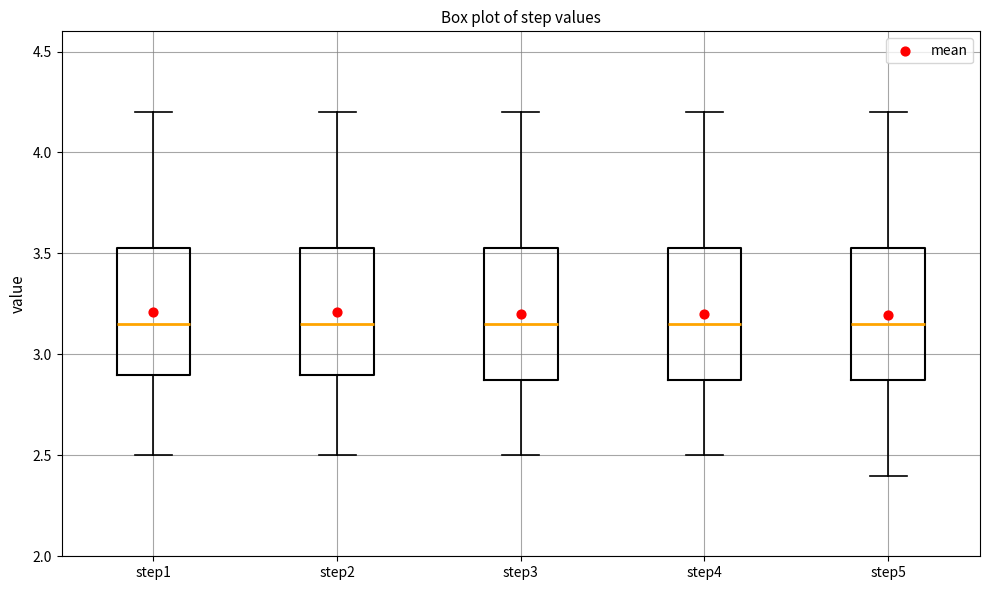

Reading left to right, transcribe this box plot: for each box, give where its median line is, the range the box spans, and where its two whiskers end, as read against the y-axis. The values are not printed on the chart, so give them approximately, as read against the axis.

step1: median 3.15, box 2.90 to 3.55, whiskers 2.50 to 4.20
step2: median 3.15, box 2.90 to 3.55, whiskers 2.50 to 4.20
step3: median 3.15, box 2.90 to 3.55, whiskers 2.50 to 4.20
step4: median 3.15, box 2.90 to 3.55, whiskers 2.50 to 4.20
step5: median 3.15, box 2.90 to 3.55, whiskers 2.40 to 4.20